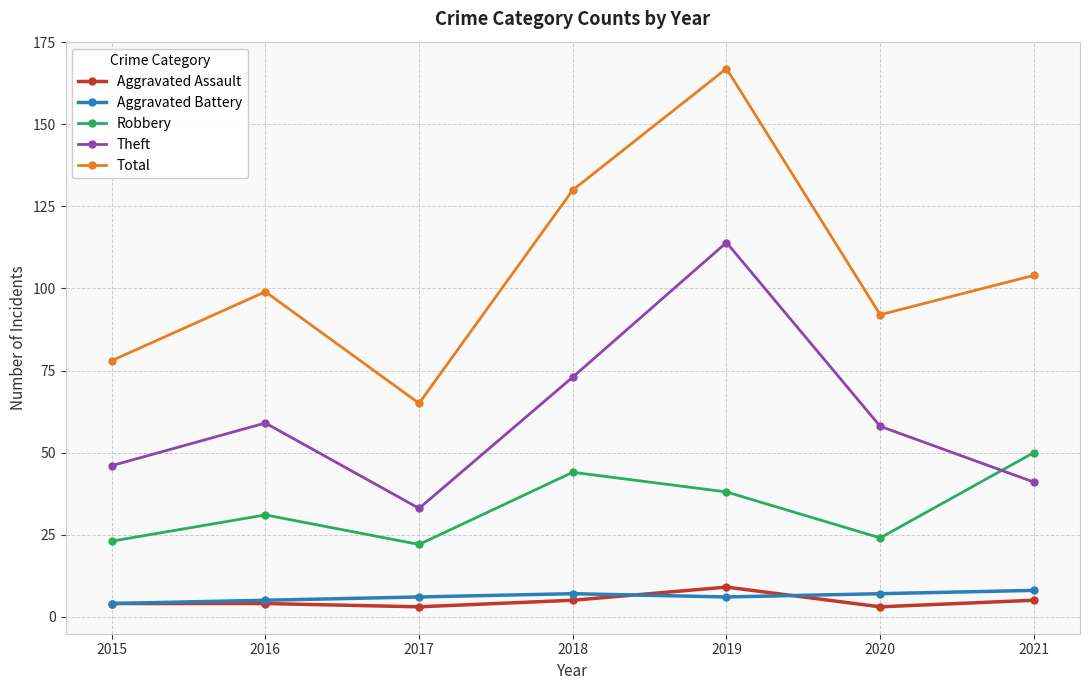

Where is Robbery nearest to the value 36?

2019